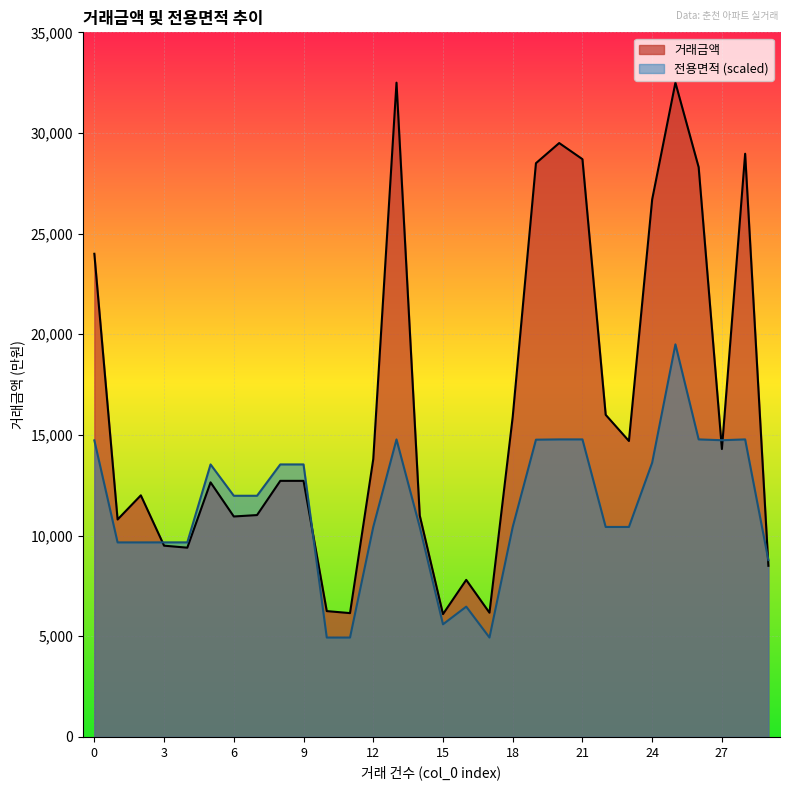

At which category does 거래금액 reach its first local valley?

1